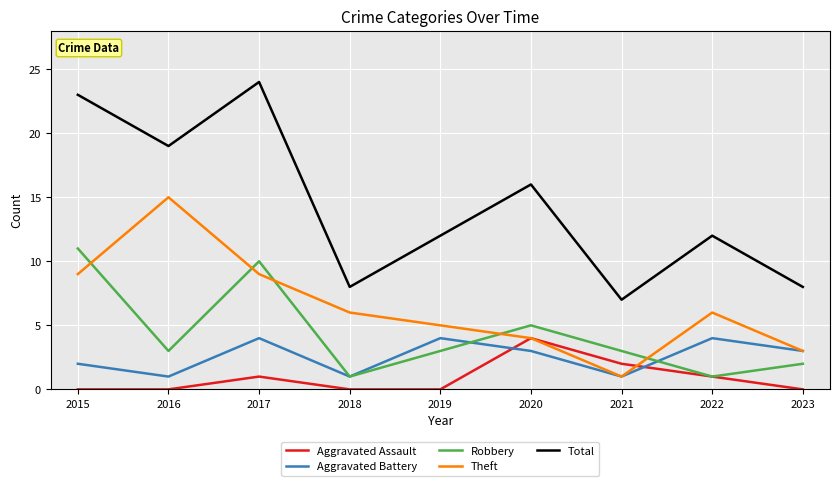

What is the maximum value for Total?

24